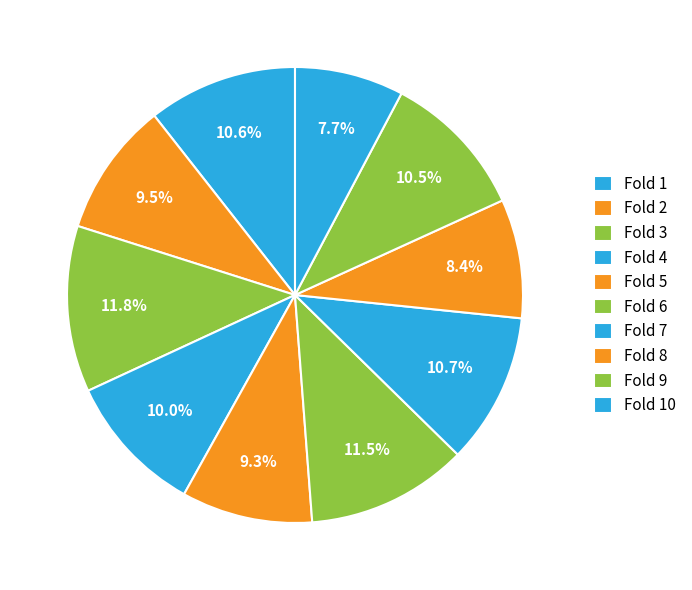

Does any single category account for the majority?

No